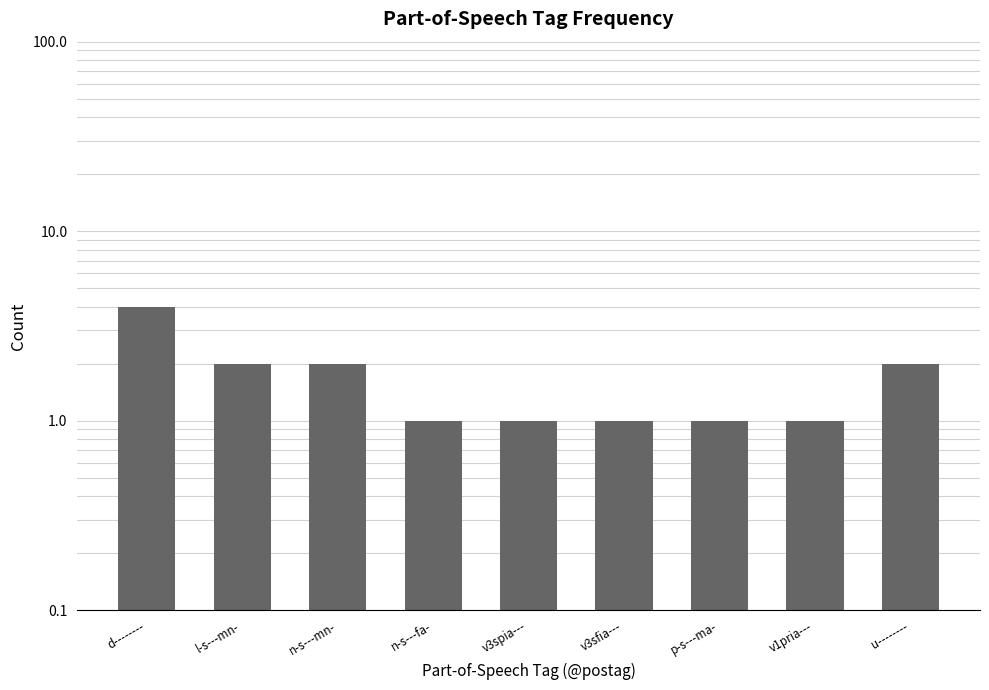

Which category has the lowest value across all series?

n-s---fa-